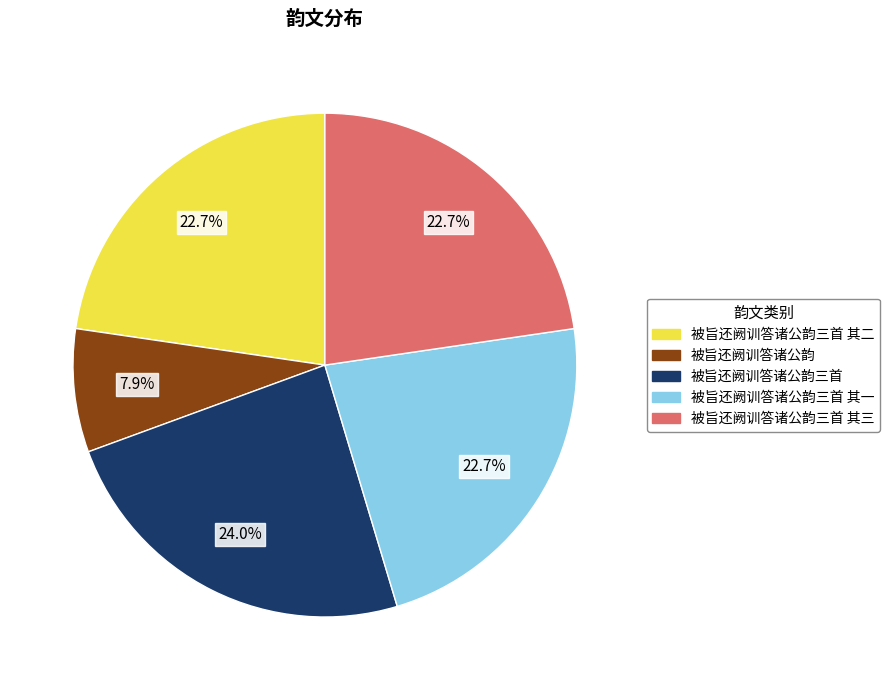

To the nearest percent, what percentage of the pie is 被旨还阙训答诸公韵三首 其二?

23%